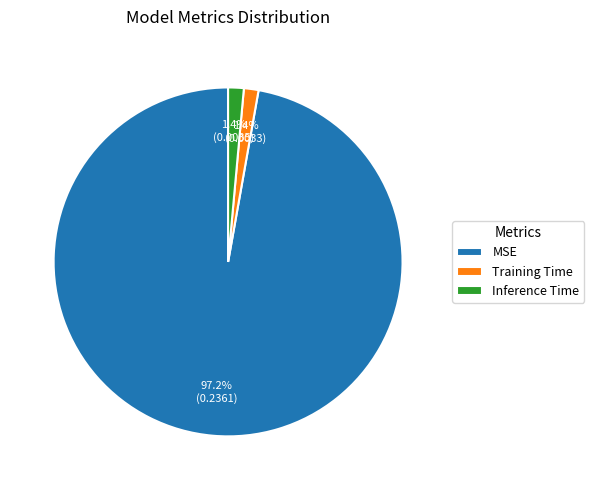

To the nearest percent, what portion does Training Time represent?

1%